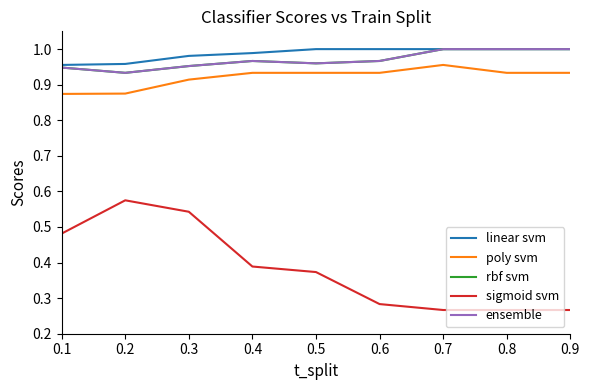

At which label does rbf svm reach its peak?

0.7